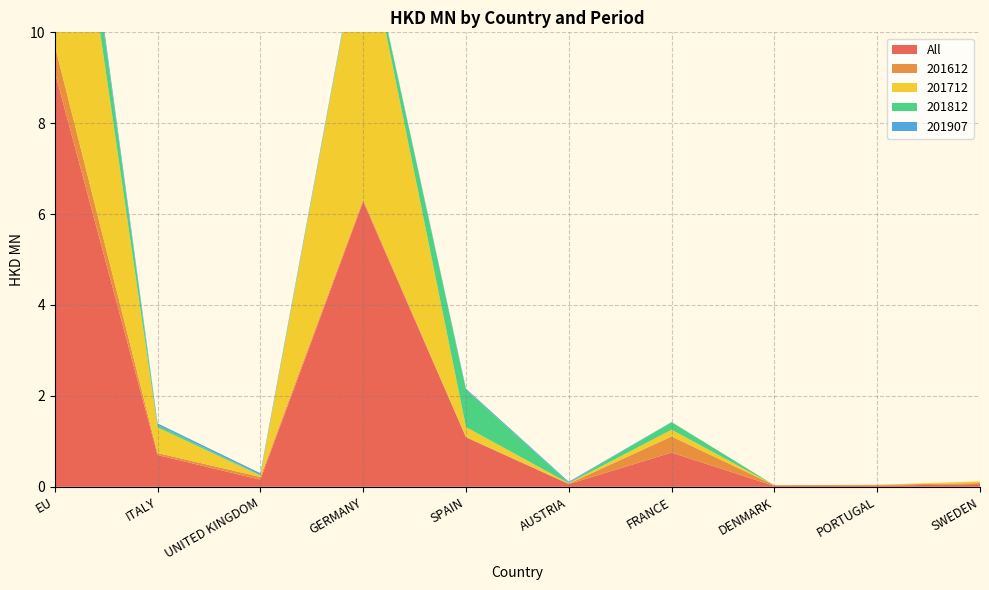

Reading left to right, transcribe all the data shown in this chart.

All: EU=9.1	ITALY=0.7	UNITED KINGDOM=0.2	GERMANY=6.3	SPAIN=1.1	AUSTRIA=0.1	FRANCE=0.8	DENMARK=0.0	PORTUGAL=0.0	SWEDEN=0.1
201612: EU=0.6	ITALY=0.0	UNITED KINGDOM=0.1	GERMANY=0.0	SPAIN=0.0	AUSTRIA=0.0	FRANCE=0.4	DENMARK=0.0	PORTUGAL=0.0	SWEDEN=0.0
201712: EU=7.1	ITALY=0.6	UNITED KINGDOM=0.0	GERMANY=6.1	SPAIN=0.2	AUSTRIA=0.0	FRANCE=0.1	DENMARK=0.0	PORTUGAL=0.0	SWEDEN=0.0
201812: EU=1.1	ITALY=0.0	UNITED KINGDOM=0.0	GERMANY=0.0	SPAIN=0.8	AUSTRIA=0.0	FRANCE=0.2	DENMARK=0.0	PORTUGAL=0.0	SWEDEN=0.0
201907: EU=0.1	ITALY=0.0	UNITED KINGDOM=0.0	GERMANY=0.0	SPAIN=0.0	AUSTRIA=0.0	FRANCE=0.0	DENMARK=0.0	PORTUGAL=0.0	SWEDEN=0.0